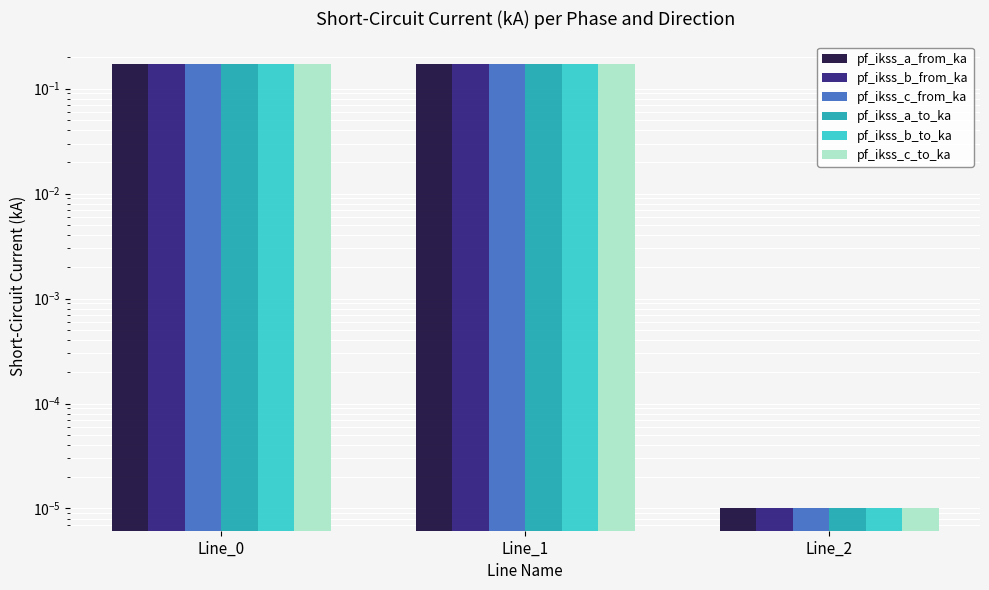

Count the number of data series in this chart.

6